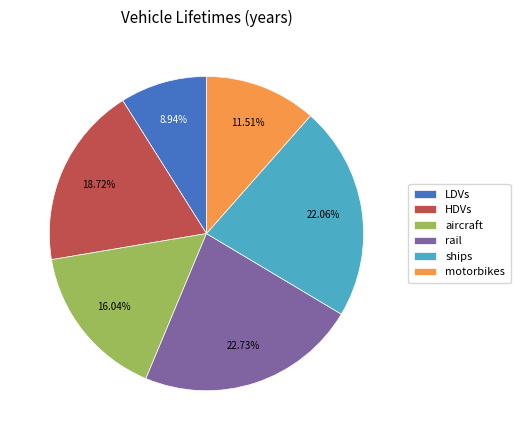

What is the smallest slice in the pie chart?

LDVs